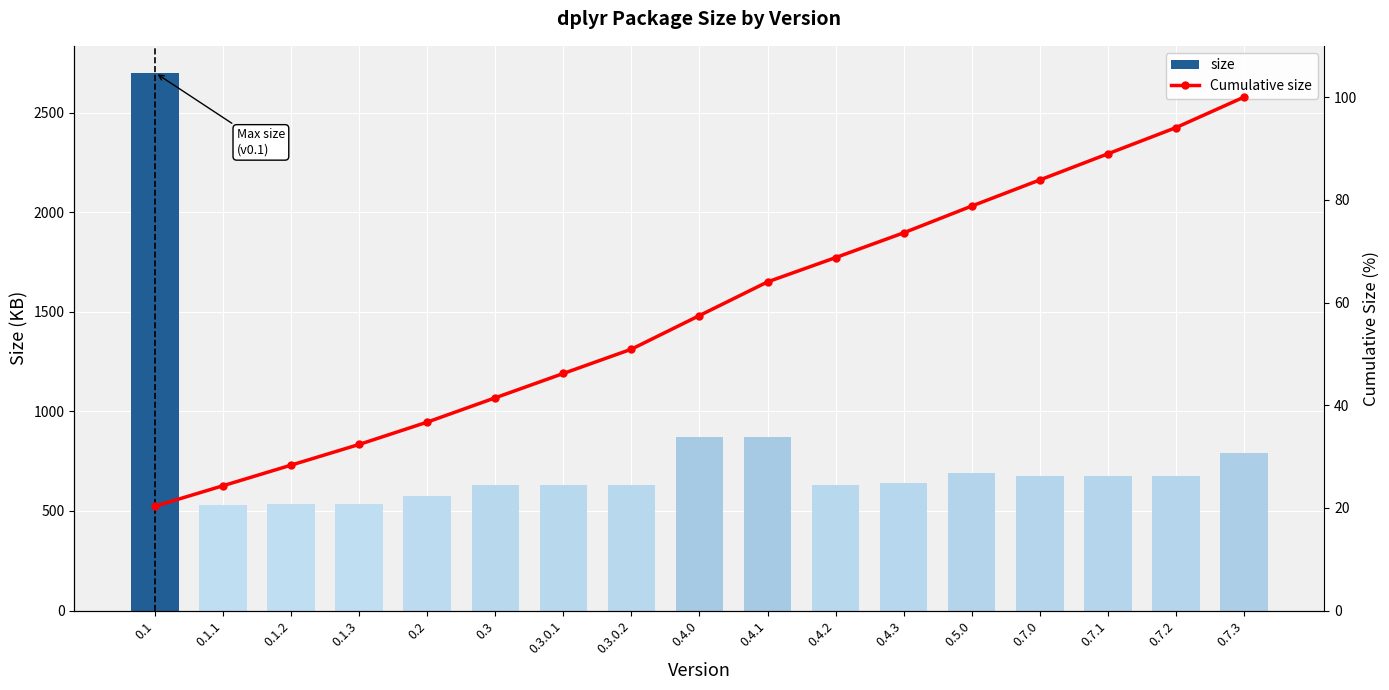

Is it true that size equals 920.6 at 0.1.2?

False